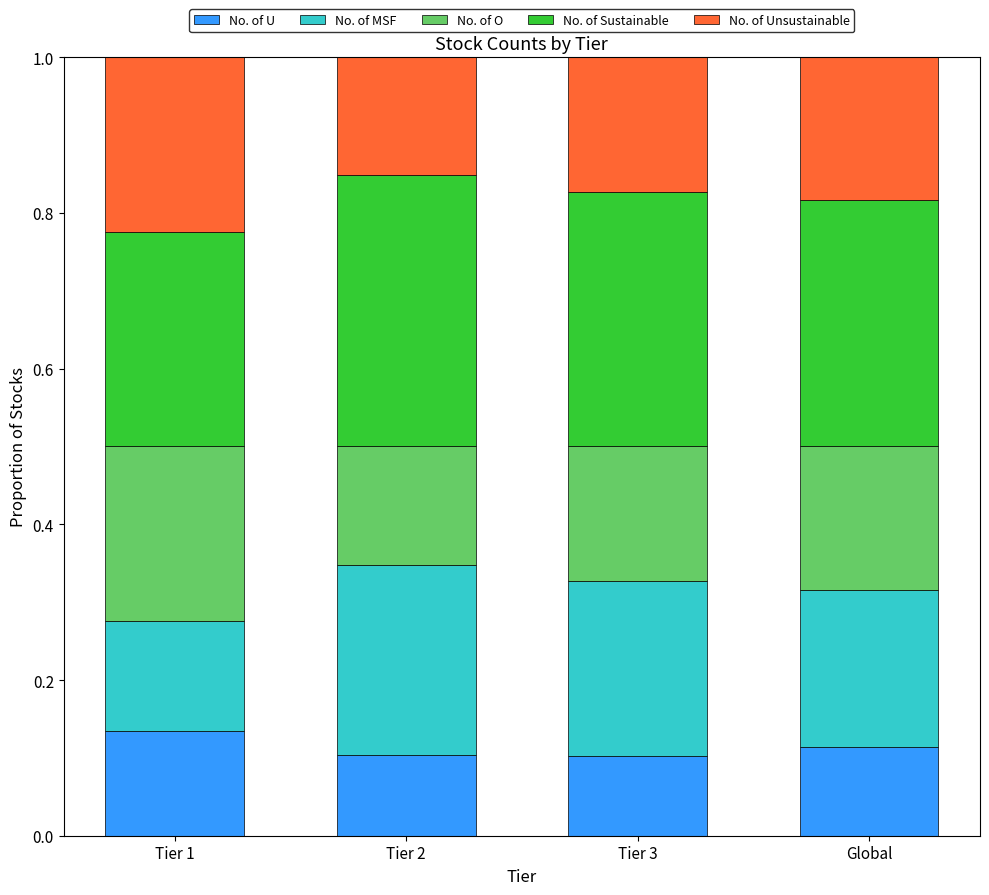

The No. of U series shows 0.1 at Tier 1. True or false?

True